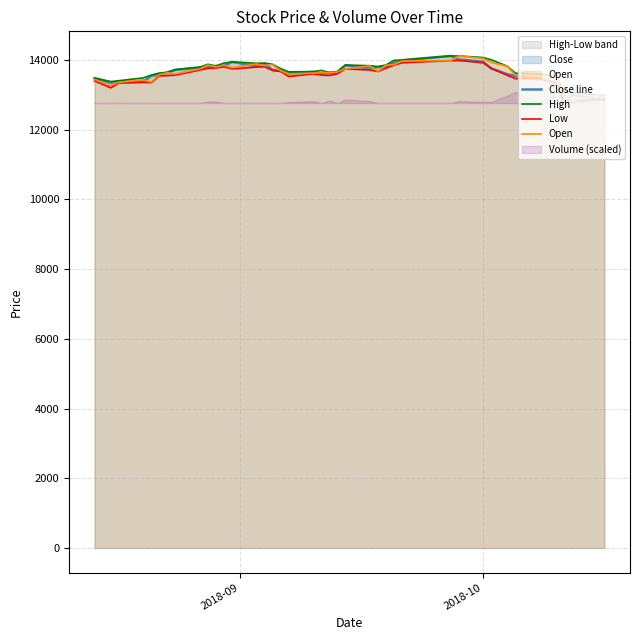

What is the maximum value for Open?

14110